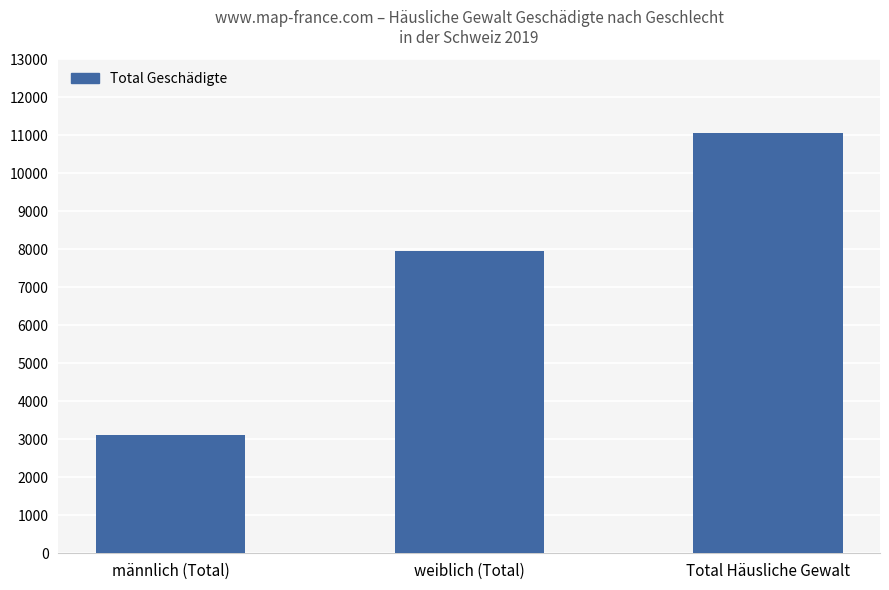

How many values are below 7949?

1